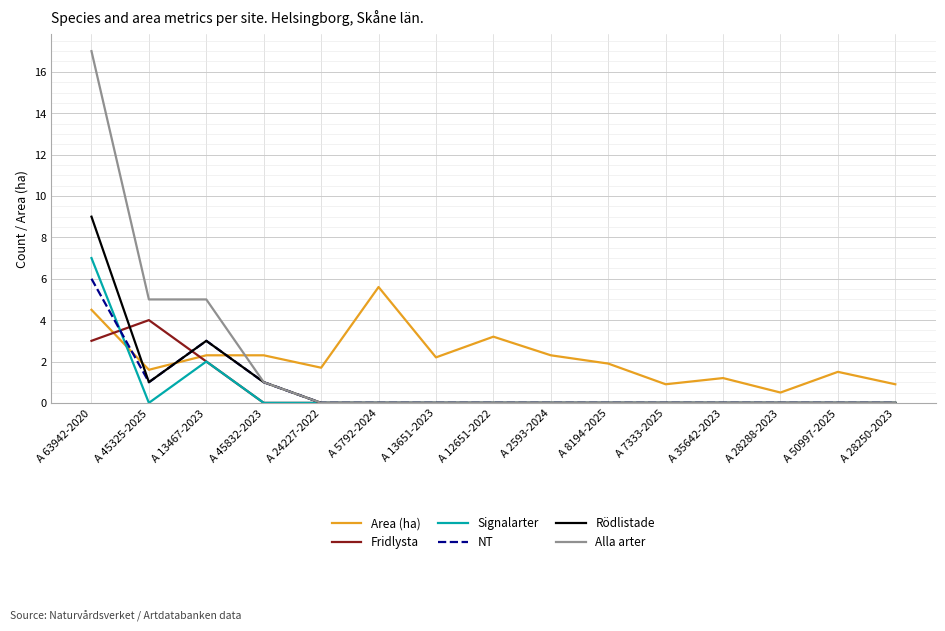

Where is the first local minimum for NT?

A 45325-2025